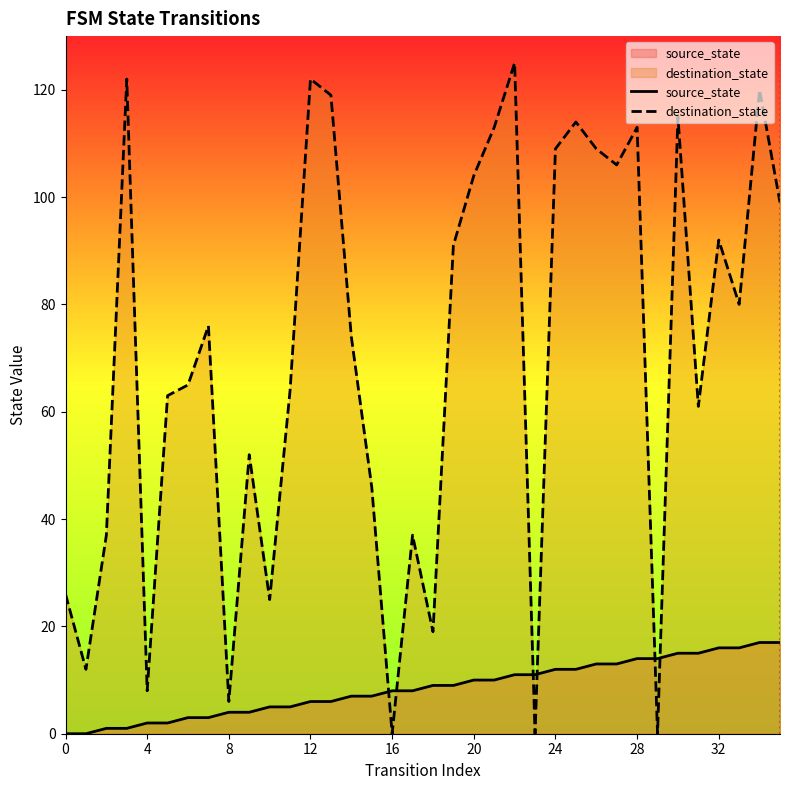

Is it true that destination_state equals 92 at 32?

True